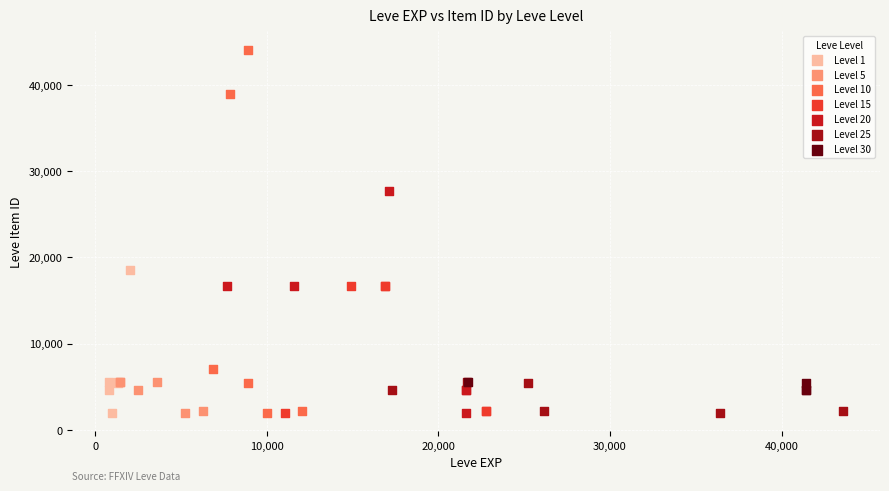

Which series reaches the maximum Y coordinate?

Level 10